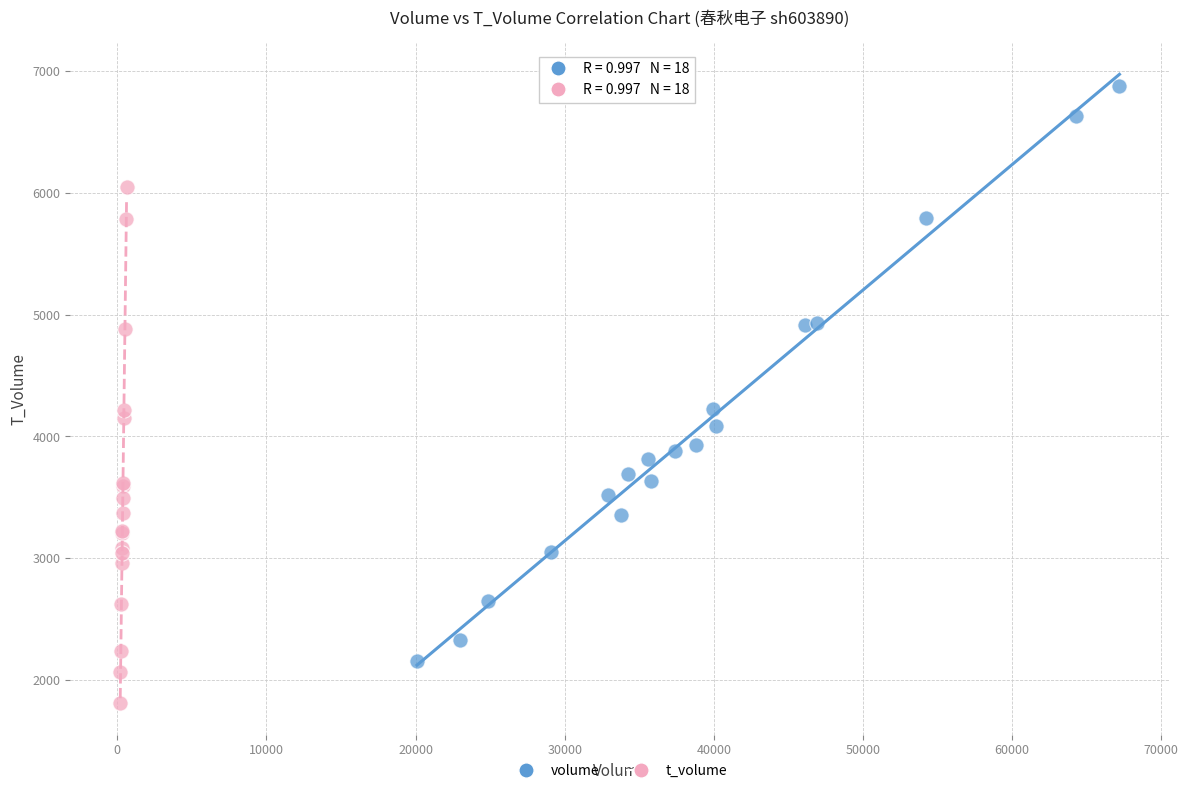

Which series reaches the minimum Y coordinate?

t_volume